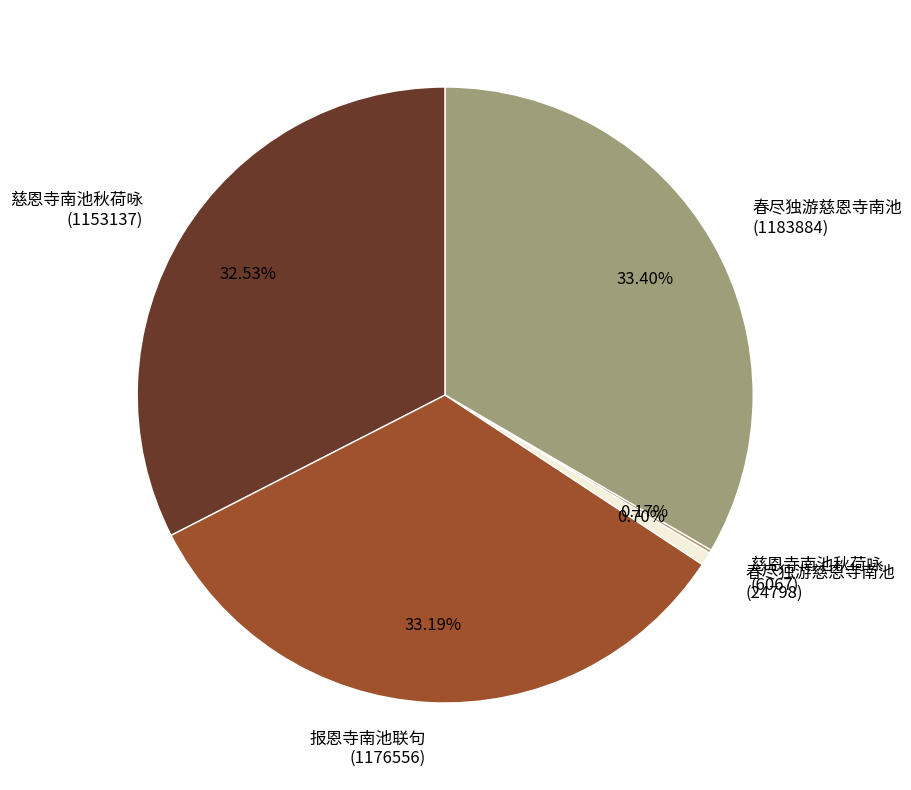

Is there any slice that represents more than half of the pie?

No